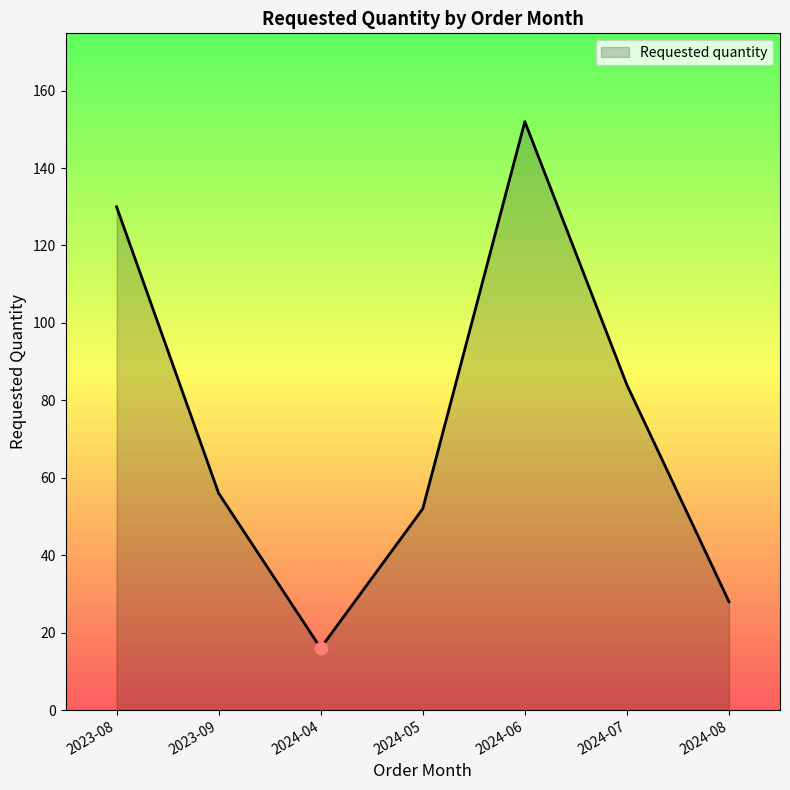

Between 2023-09 and 2023-08, which is larger?

2023-08